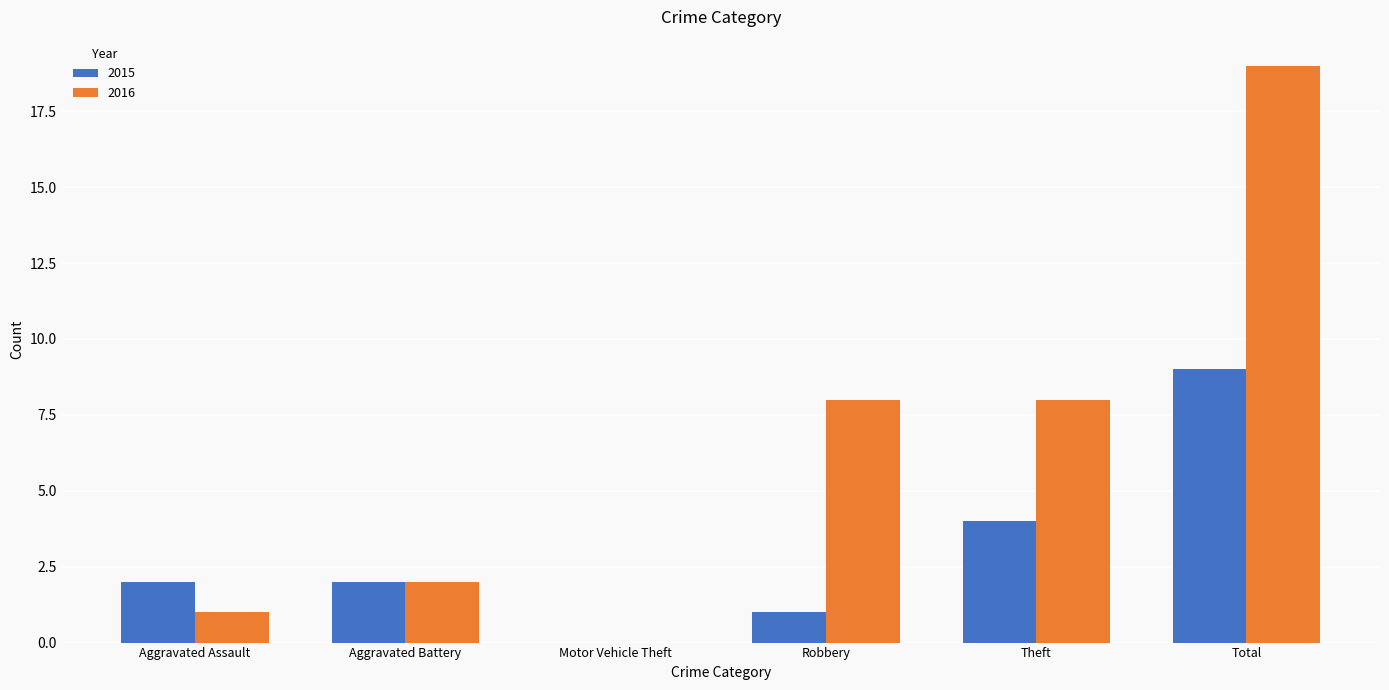

How many groups of bars are there?

6